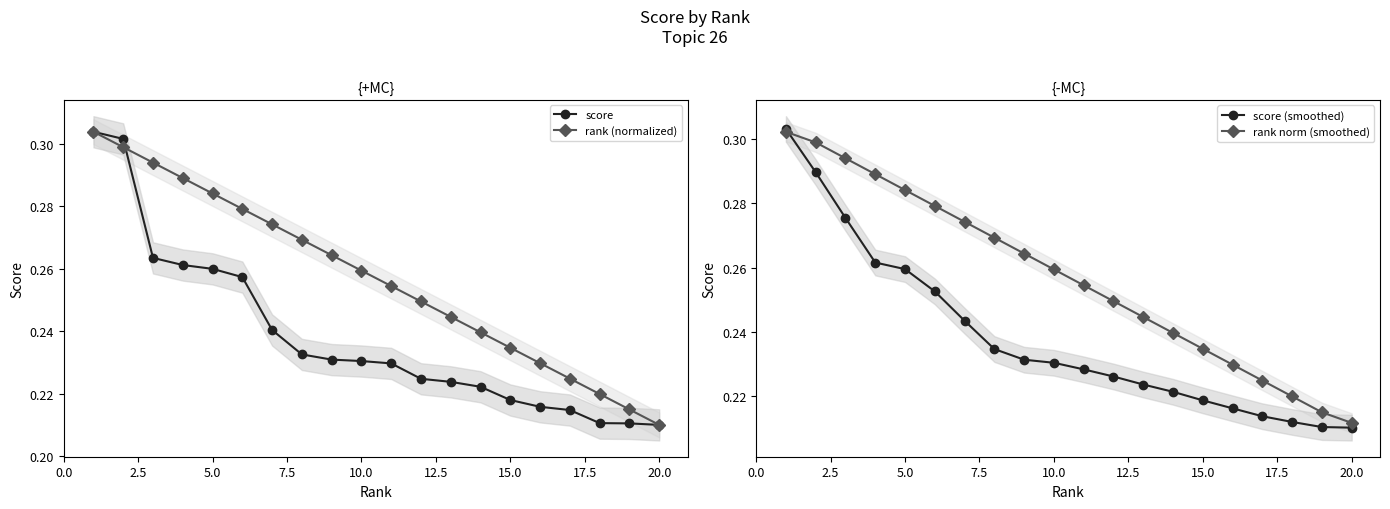

Which series has the largest total across all categories?

rank (normalized)